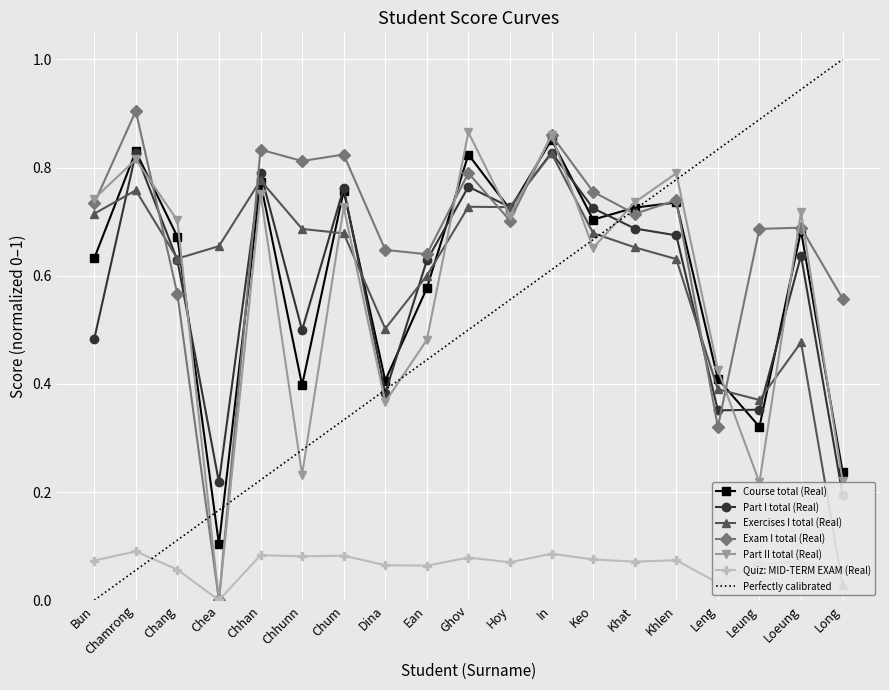

Reading left to right, transcribe all the data shown in this chart.

Course total (Real): Bun=0.6	Chamrong=0.8	Chang=0.7	Chea=0.1	Chhan=0.8	Chhunn=0.4	Chum=0.8	Dina=0.4	Ean=0.6	Ghov=0.8	Hoy=0.7	In=0.9	Keo=0.7	Khat=0.7	Khlen=0.7	Leng=0.4	Leung=0.3	Loeung=0.7	Long=0.2
Part I total (Real): Bun=0.5	Chamrong=0.8	Chang=0.6	Chea=0.2	Chhan=0.8	Chhunn=0.5	Chum=0.8	Dina=0.4	Ean=0.6	Ghov=0.8	Hoy=0.7	In=0.8	Keo=0.7	Khat=0.7	Khlen=0.7	Leng=0.4	Leung=0.4	Loeung=0.6	Long=0.2
Exercises I total (Real): Bun=0.7	Chamrong=0.8	Chang=0.6	Chea=0.7	Chhan=0.8	Chhunn=0.7	Chum=0.7	Dina=0.5	Ean=0.6	Ghov=0.7	Hoy=0.7	In=0.8	Keo=0.7	Khat=0.7	Khlen=0.6	Leng=0.4	Leung=0.4	Loeung=0.5	Long=0.0
Exam I total (Real): Bun=0.7	Chamrong=0.9	Chang=0.6	Chea=0.0	Chhan=0.8	Chhunn=0.8	Chum=0.8	Dina=0.6	Ean=0.6	Ghov=0.8	Hoy=0.7	In=0.9	Keo=0.8	Khat=0.7	Khlen=0.7	Leng=0.3	Leung=0.7	Loeung=0.7	Long=0.6
Part II total (Real): Bun=0.7	Chamrong=0.8	Chang=0.7	Chea=0.0	Chhan=0.8	Chhunn=0.2	Chum=0.7	Dina=0.4	Ean=0.5	Ghov=0.9	Hoy=0.7	In=0.9	Keo=0.7	Khat=0.7	Khlen=0.8	Leng=0.4	Leung=0.2	Loeung=0.7	Long=0.2
Quiz: MID-TERM EXAM (Real): Bun=0.1	Chamrong=0.1	Chang=0.1	Chea=0.0	Chhan=0.1	Chhunn=0.1	Chum=0.1	Dina=0.1	Ean=0.1	Ghov=0.1	Hoy=0.1	In=0.1	Keo=0.1	Khat=0.1	Khlen=0.1	Leng=0.0	Leung=0.1	Loeung=0.1	Long=0.1